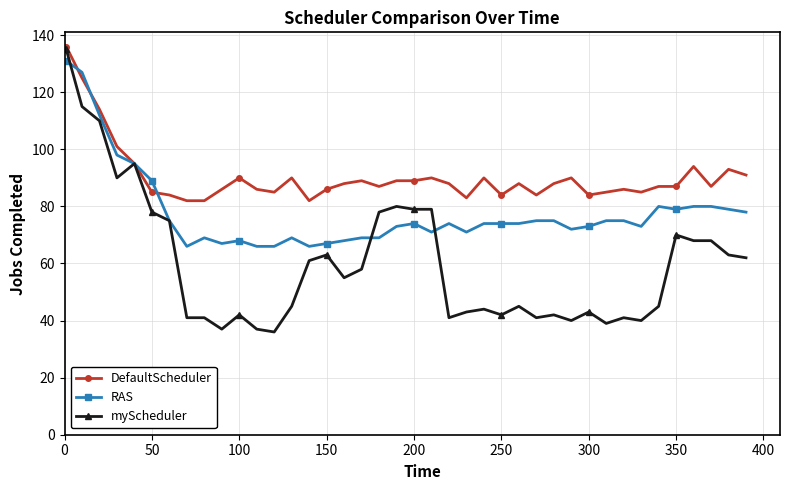

List the series in order of their overall mean, highest first.

DefaultScheduler, RAS, myScheduler